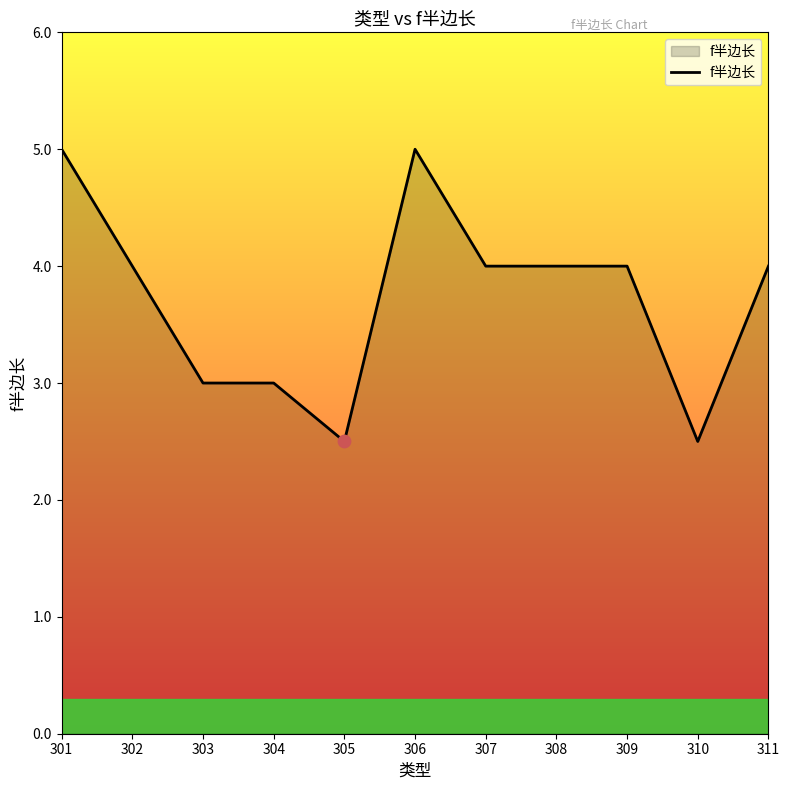

Approximately how many times larger is the value at 308 compared to 302?

1.0